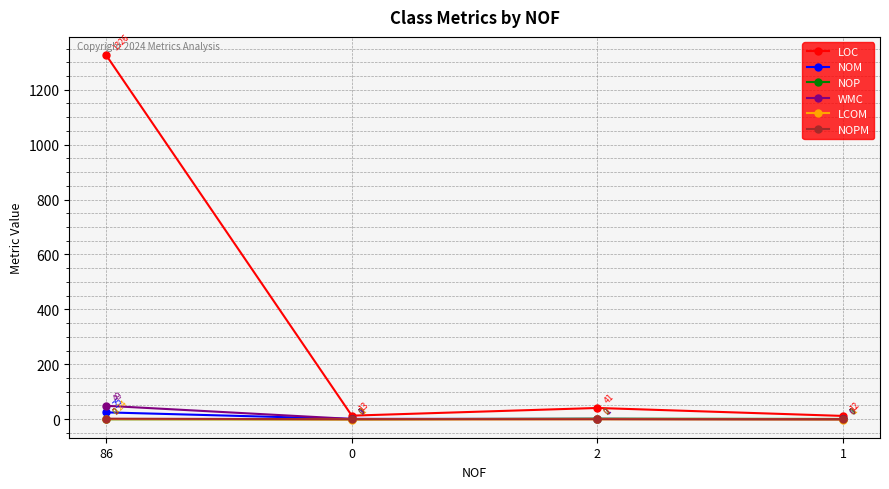

Between 0 and 2, which series saw the biggest shift?

LOC